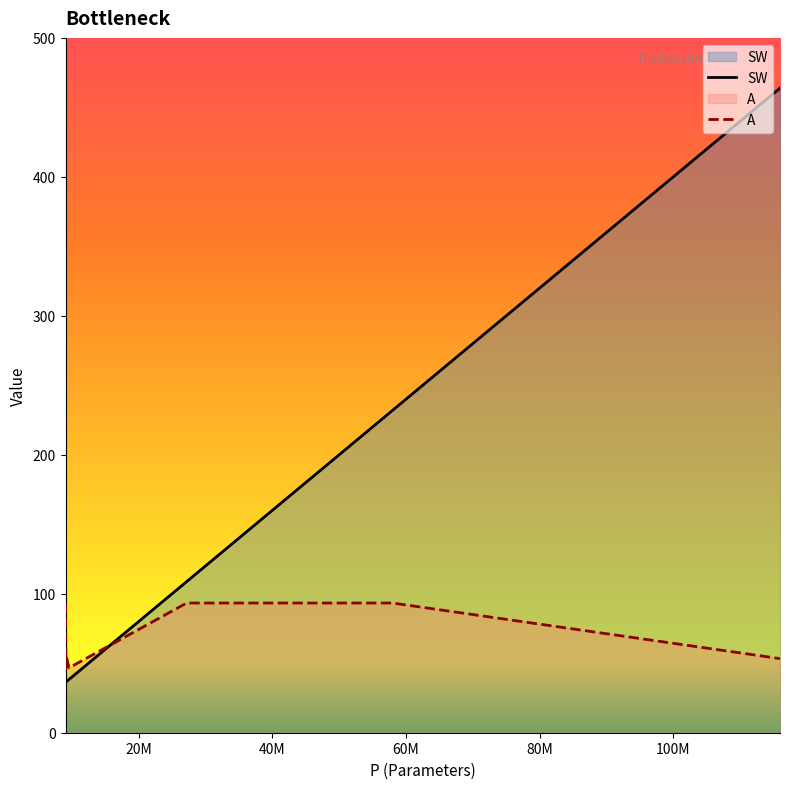

List the series in order of their peak value, highest first.

SW, A